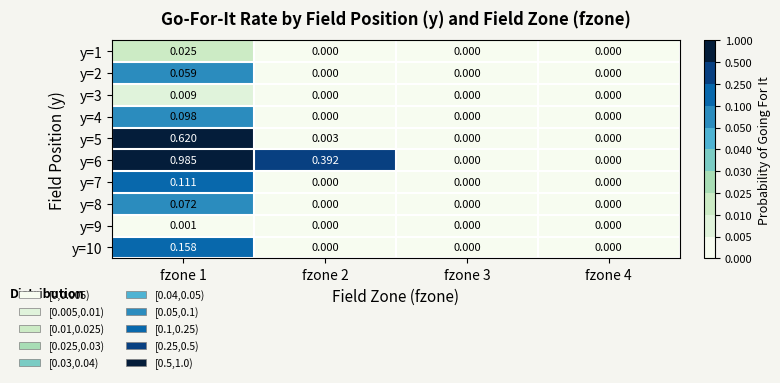

Is the value of y=2 at fzone 3 greater than the value of y=5 at fzone 2?

No